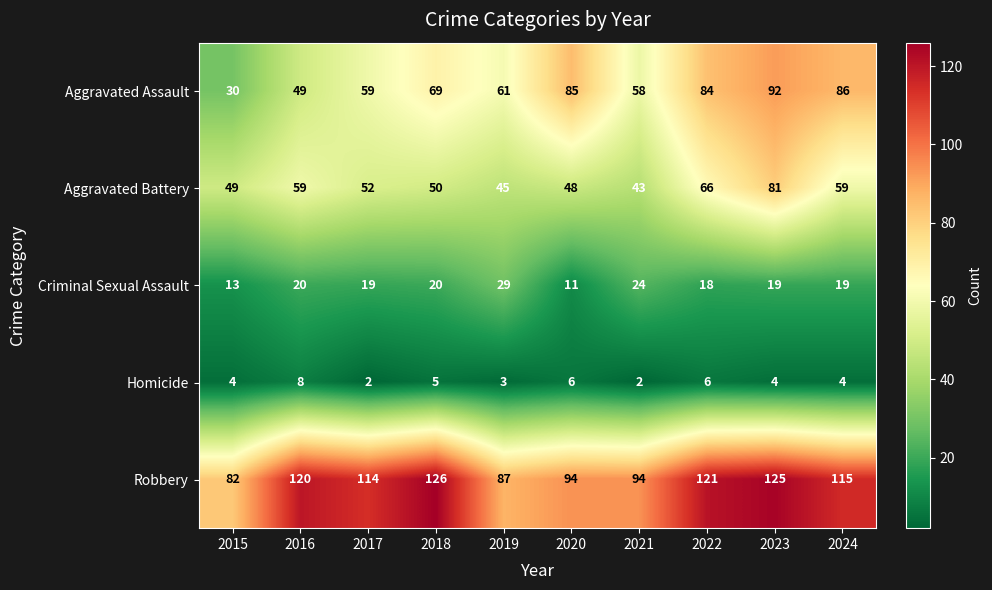

What is the total value across all series at 2017?

246